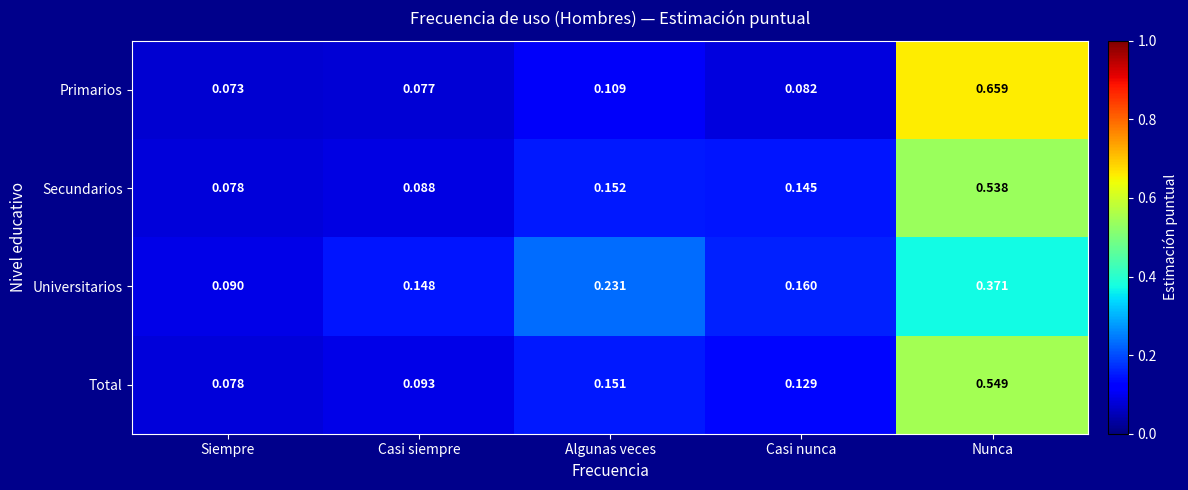

Which category has the highest value in the Total series?

Nunca